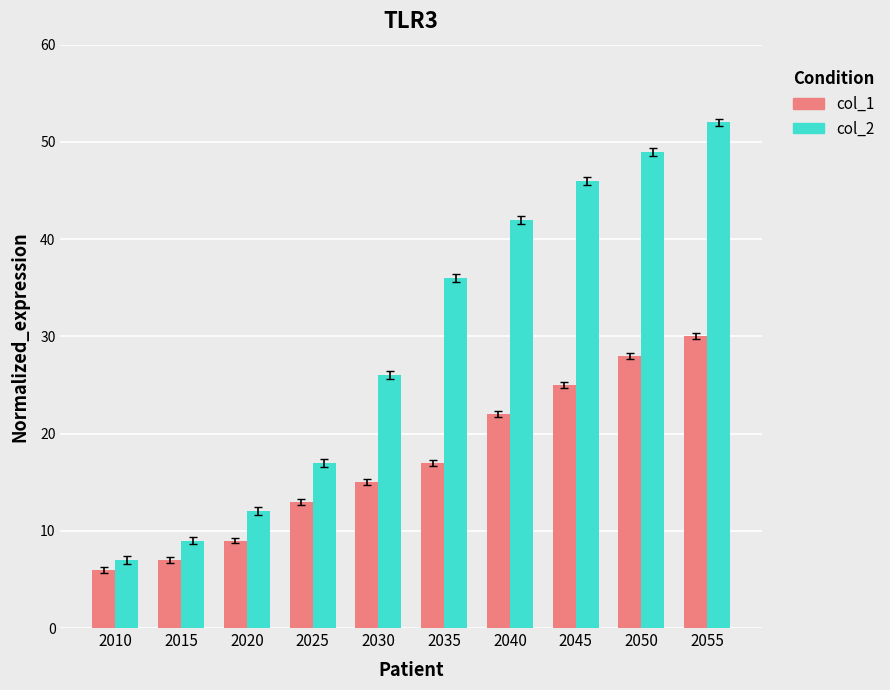

How many bars are there in each group?

2